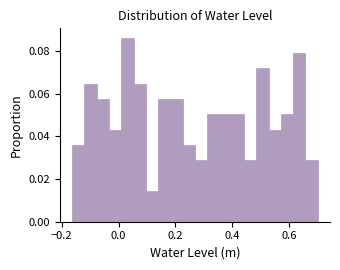

Around what value on the x-axis is the tallest bar? Give the approximate position of its centre, as read against the axis.

0.04